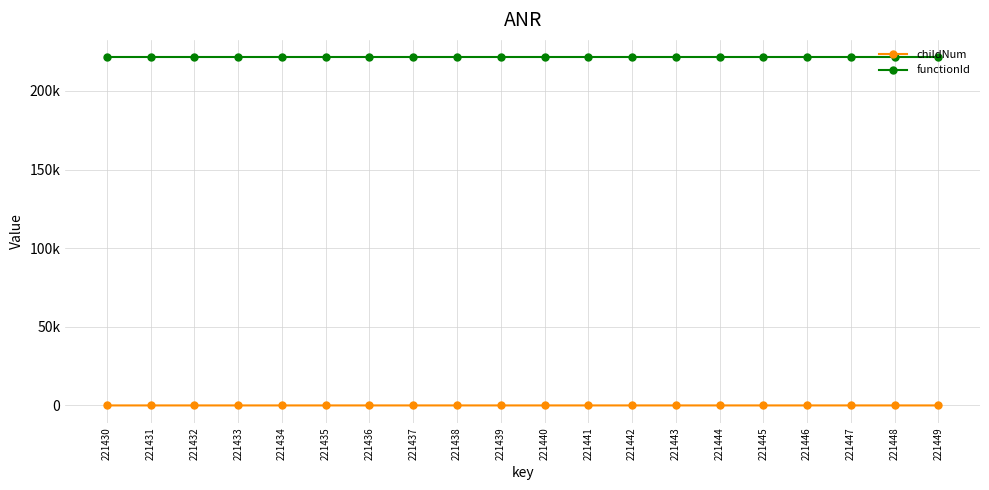

What are all the series names shown in the legend?

childNum, functionId